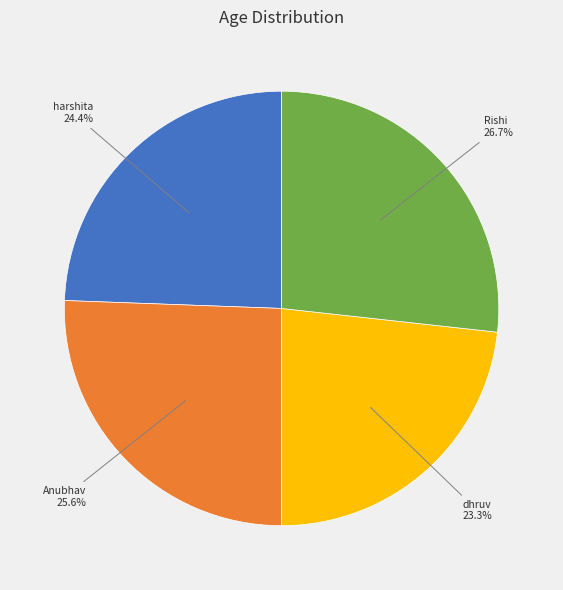

To the nearest percent, what is the difference between the largest and smallest slice percentages?

3%